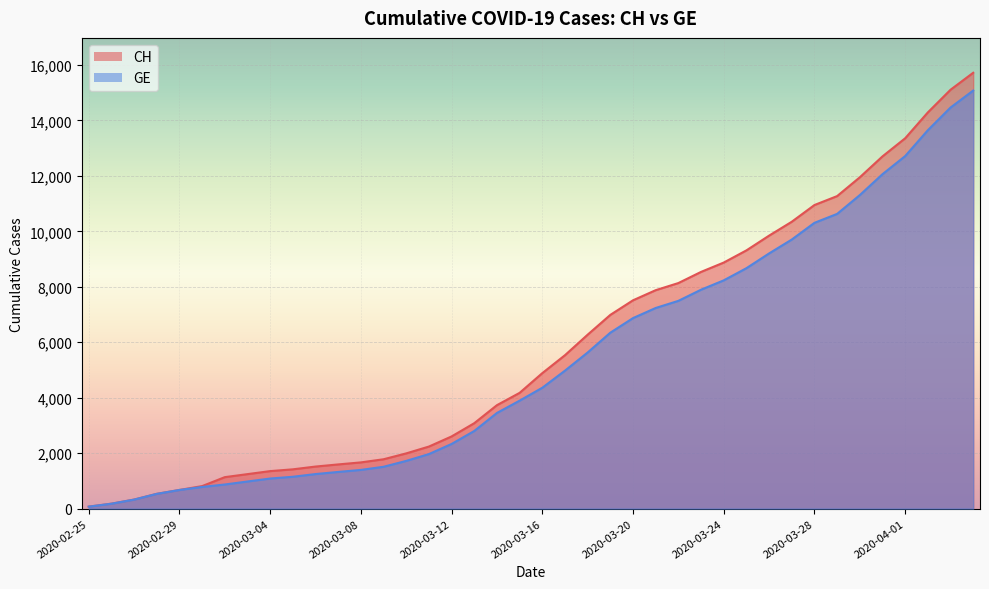

Reading left to right, what are all the values shown in this chart?

CH: 2020-02-25=72	2020-02-26=178	2020-02-27=326	2020-02-28=533	2020-02-29=673	2020-03-01=812	2020-03-02=1135	2020-03-03=1244	2020-03-04=1353	2020-03-05=1417	2020-03-06=1517	2020-03-07=1594	2020-03-08=1667	2020-03-09=1780	2020-03-10=1992	2020-03-11=2238	2020-03-12=2603	2020-03-13=3081	2020-03-14=3731	2020-03-15=4175	2020-03-16=4886	2020-03-17=5533	2020-03-18=6273	2020-03-19=6987	2020-03-20=7513	2020-03-21=7878	2020-03-22=8135	2020-03-23=8537	2020-03-24=8874	2020-03-25=9313	2020-03-26=9845	2020-03-27=10346	2020-03-28=10949	2020-03-29=11271	2020-03-30=11949	2020-03-31=12703	2020-04-01=13356	2020-04-02=14289	2020-04-03=15106	2020-04-04=15719
GE: 2020-02-25=72	2020-02-26=178	2020-02-27=326	2020-02-28=533	2020-02-29=673	2020-03-01=782	2020-03-02=870	2020-03-03=978	2020-03-04=1085	2020-03-05=1149	2020-03-06=1246	2020-03-07=1323	2020-03-08=1396	2020-03-09=1509	2020-03-10=1721	2020-03-11=1967	2020-03-12=2332	2020-03-13=2800	2020-03-14=3450	2020-03-15=3894	2020-03-16=4359	2020-03-17=4976	2020-03-18=5631	2020-03-19=6345	2020-03-20=6871	2020-03-21=7236	2020-03-22=7493	2020-03-23=7895	2020-03-24=8232	2020-03-25=8671	2020-03-26=9203	2020-03-27=9704	2020-03-28=10307	2020-03-29=10629	2020-03-30=11307	2020-03-31=12061	2020-04-01=12714	2020-04-02=13647	2020-04-03=14464	2020-04-04=15077